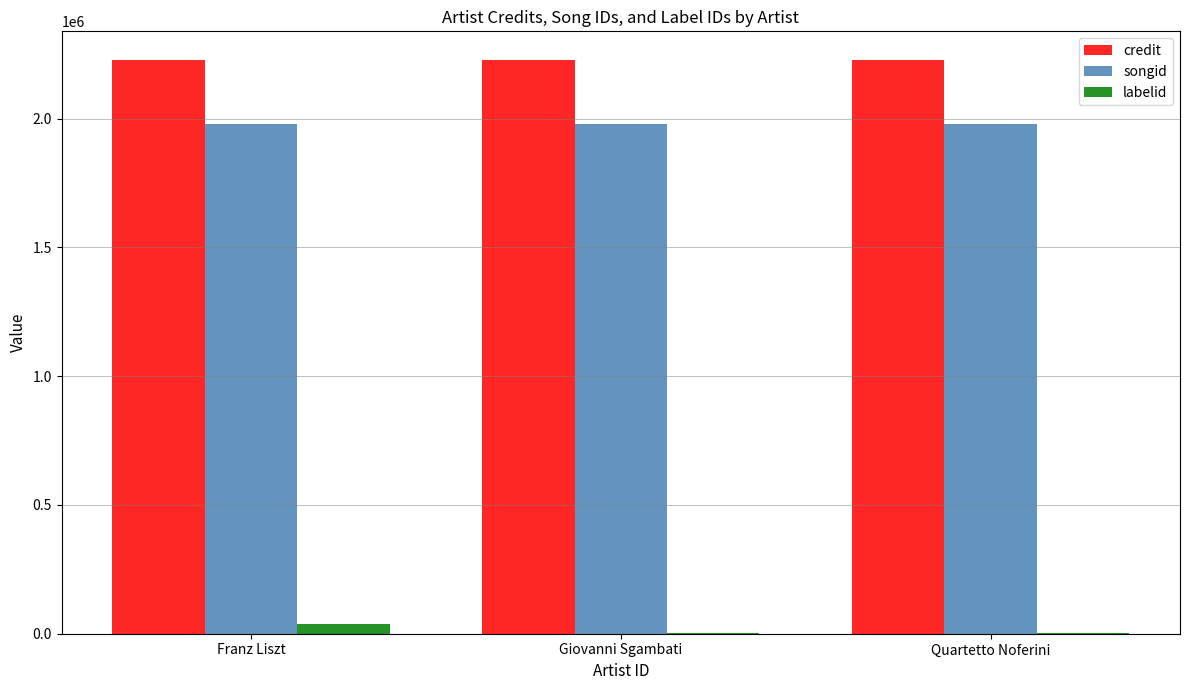

Is it true that labelid equals 1156 at Quartetto Noferini?

True